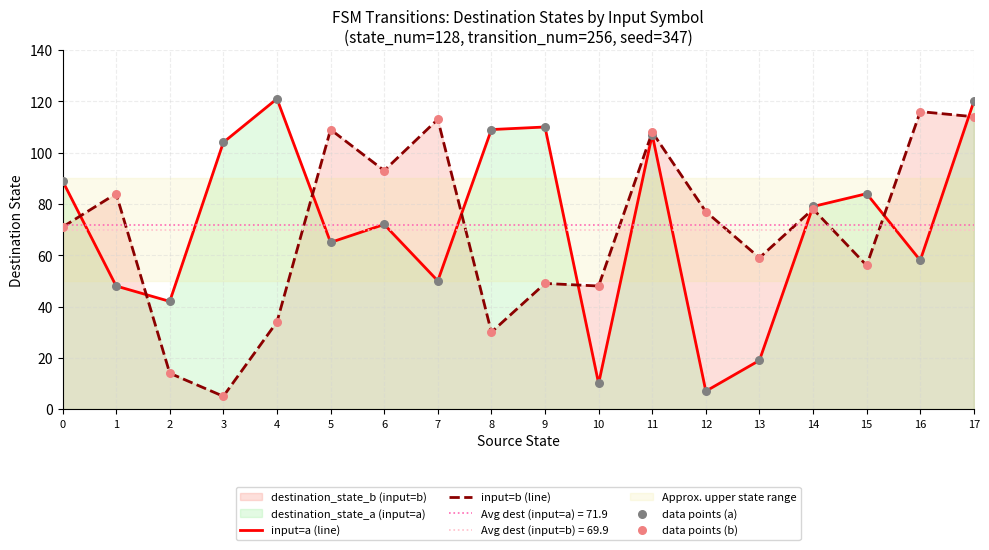

True or false: input=a (line) has a value of 58 at 16.

True